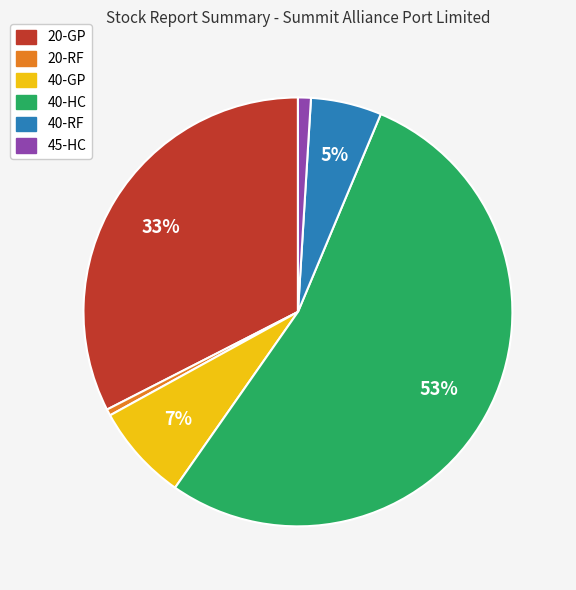

To the nearest percent, what is the average slice percentage?

17%